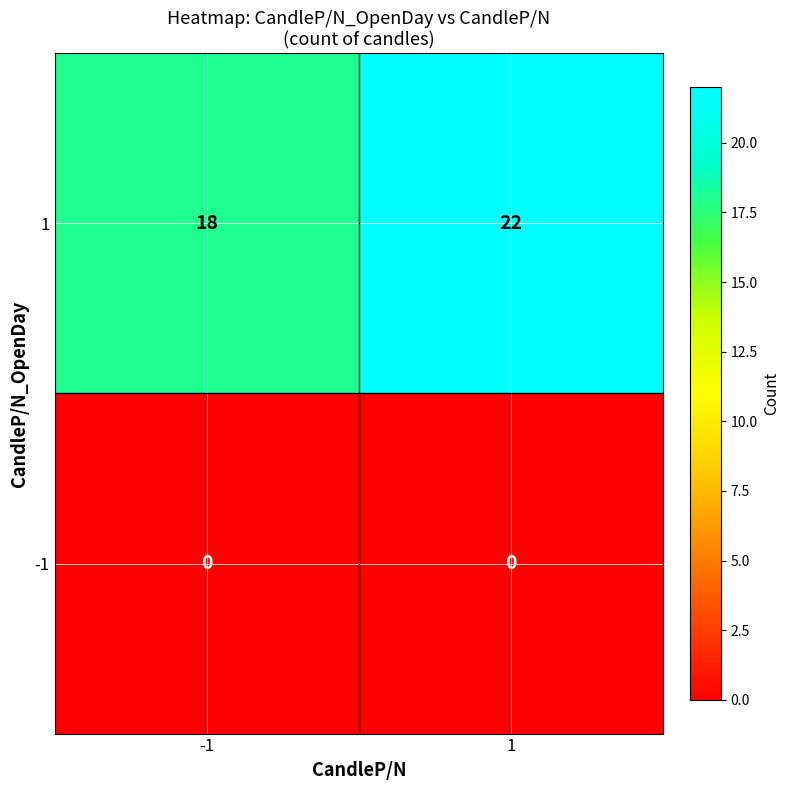

Reading right to left, list all the values displayed in this chart.

1: 1=22	-1=18
-1: 1=0	-1=0